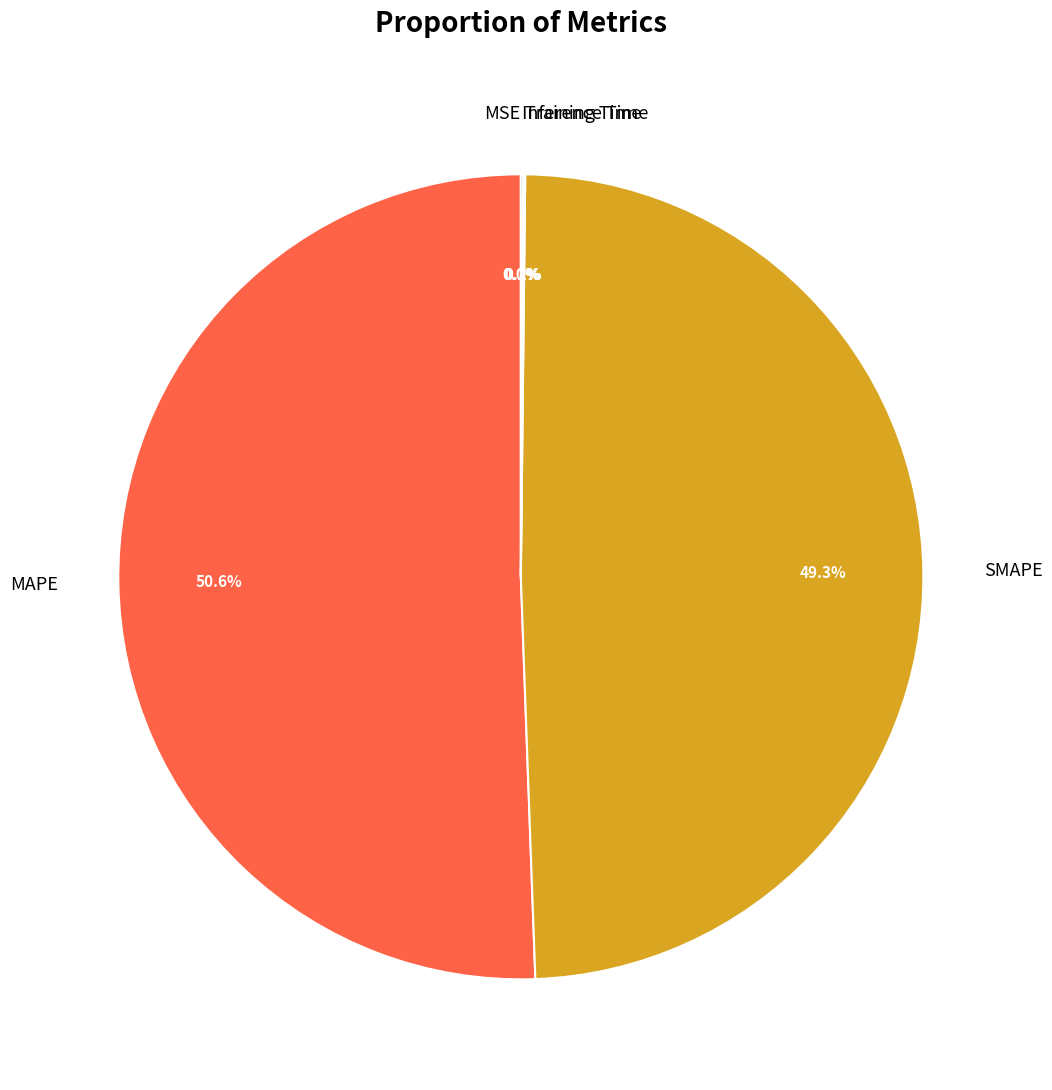

To the nearest percent, what is the difference between the largest and smallest slice percentages?

51%